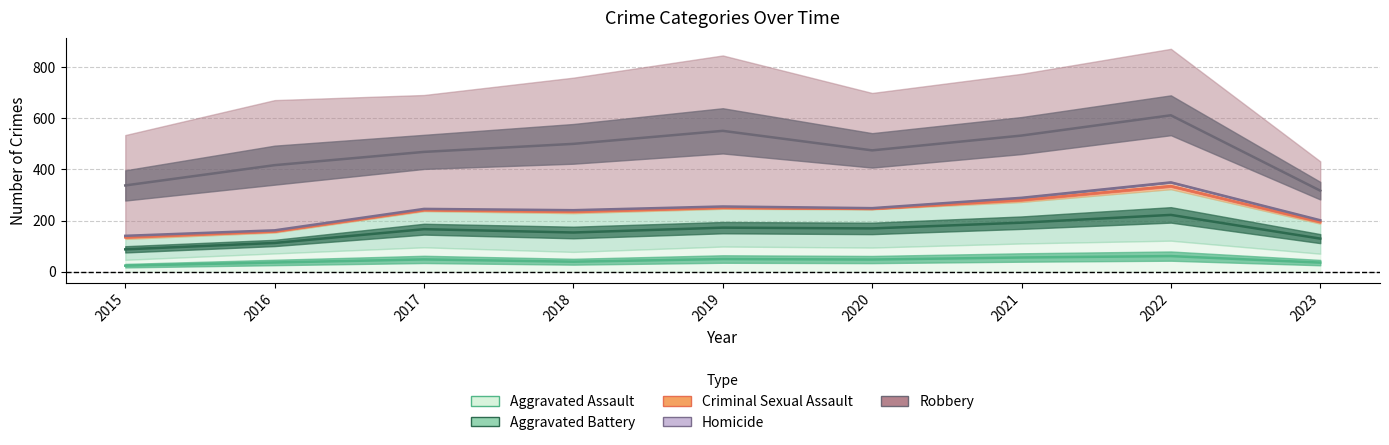

True or false: Criminal Sexual Assault has more than 2 interior local peaks.

False